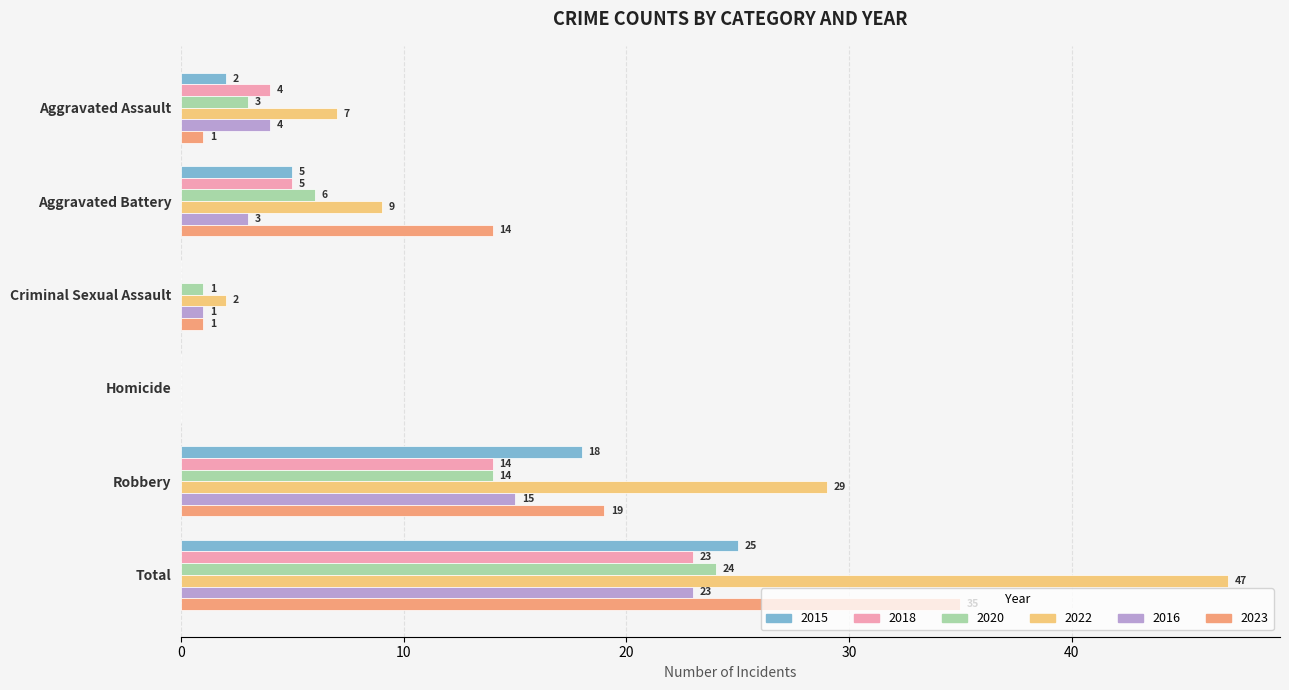

Is the value of 2016 at Aggravated Assault greater than the value of 2023 at Robbery?

No